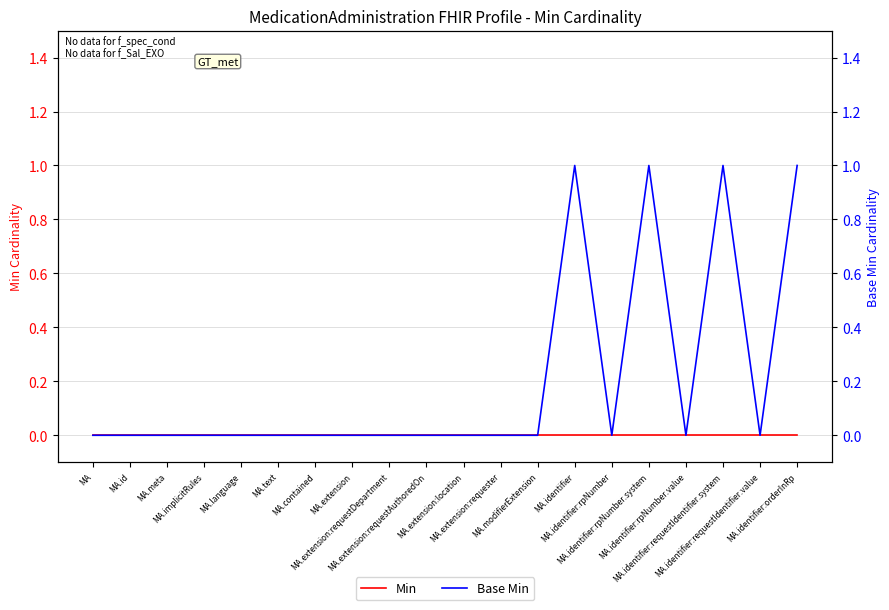

Count the Base Min values in the range 0 to 1.

20